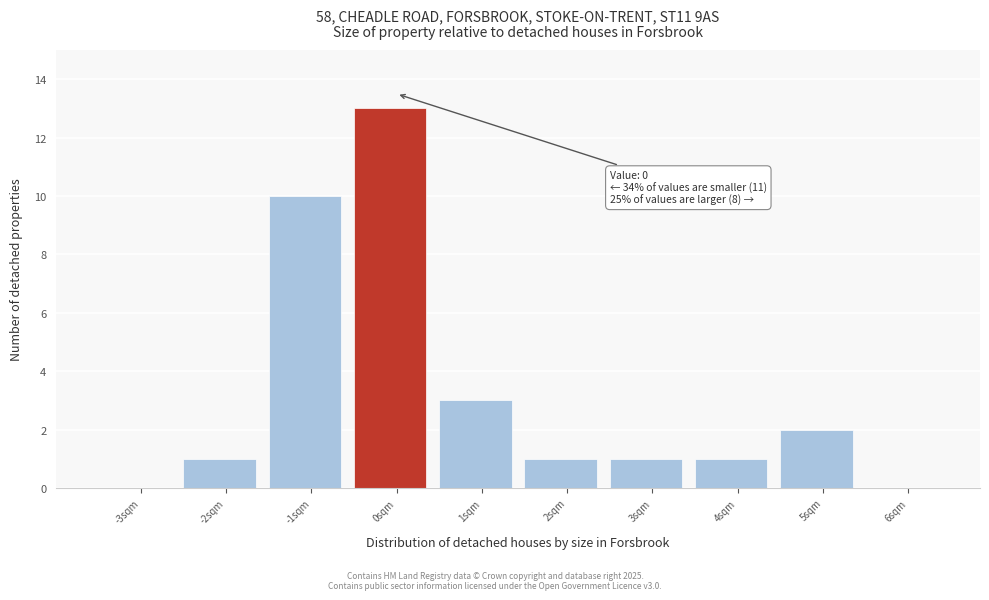

Reading left to right, transcribe all the data shown in this chart.

-3sqm=0	-2sqm=1	-1sqm=10	0sqm=13	1sqm=3	2sqm=1	3sqm=1	4sqm=1	5sqm=2	6sqm=0